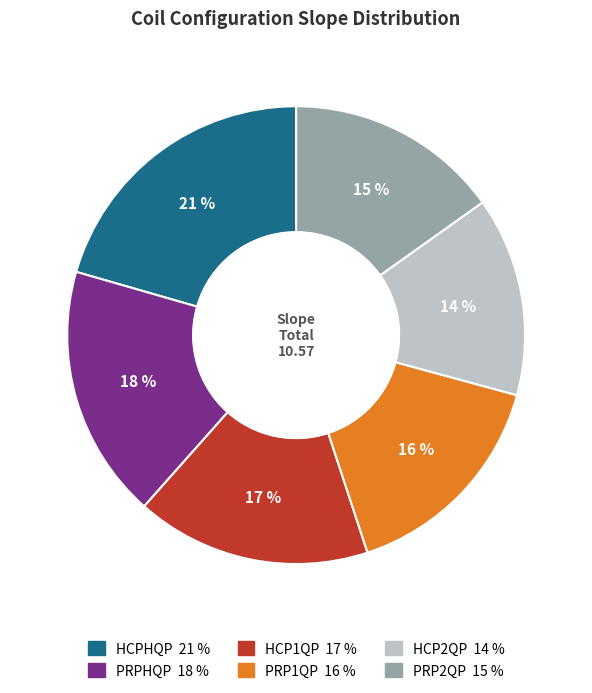

Which has a higher value, PRP2QP or PRPHQP?

PRPHQP